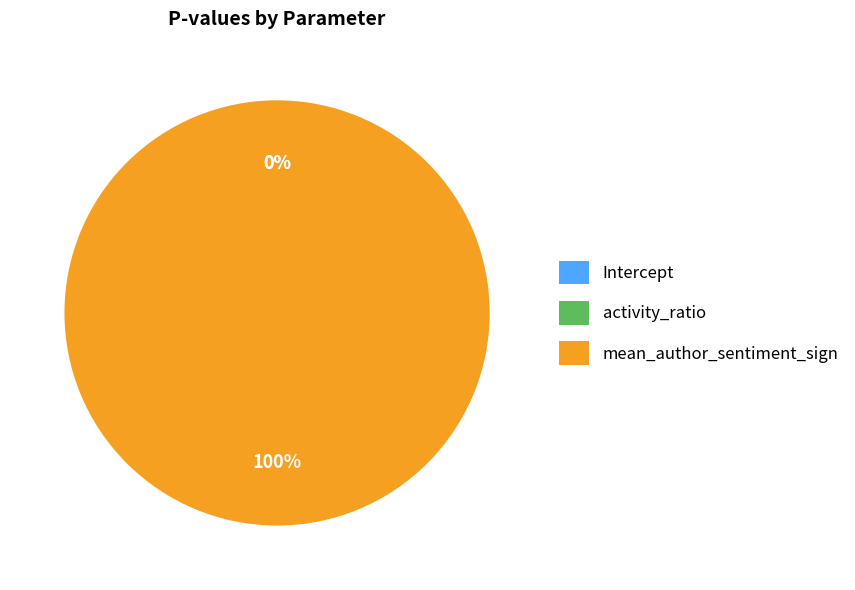

To the nearest percent, what is the average slice percentage?

33%